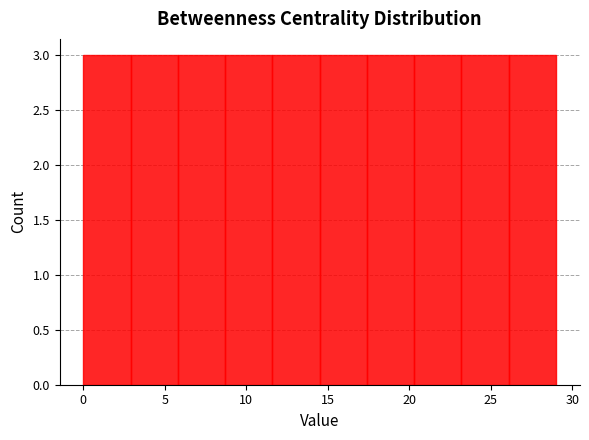

Reading left to right, transcribe this chart: for each bar, give the range it covers on the x-axis and its height. Neither the bar edges nor the heights are printed on the chart, so give them approximately, as read against the axes.

0.0 to 2.9: 3
2.9 to 5.8: 3
5.8 to 8.7: 3
8.7 to 11.6: 3
11.6 to 14.5: 3
14.5 to 17.4: 3
17.4 to 20.3: 3
20.3 to 23.2: 3
23.2 to 26.1: 3
26.1 to 29.0: 3